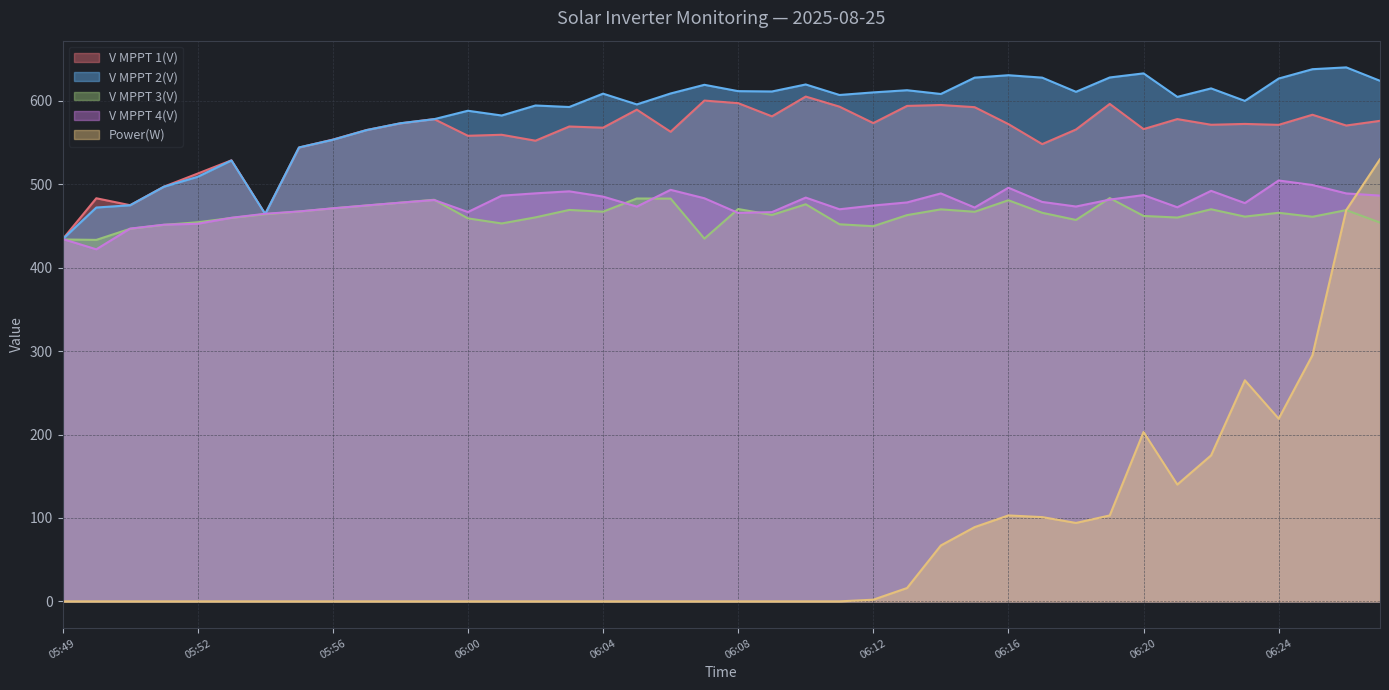

Rank the series by their maximum value, from lowest to highest.

V MPPT 3(V), V MPPT 4(V), Power(W), V MPPT 1(V), V MPPT 2(V)